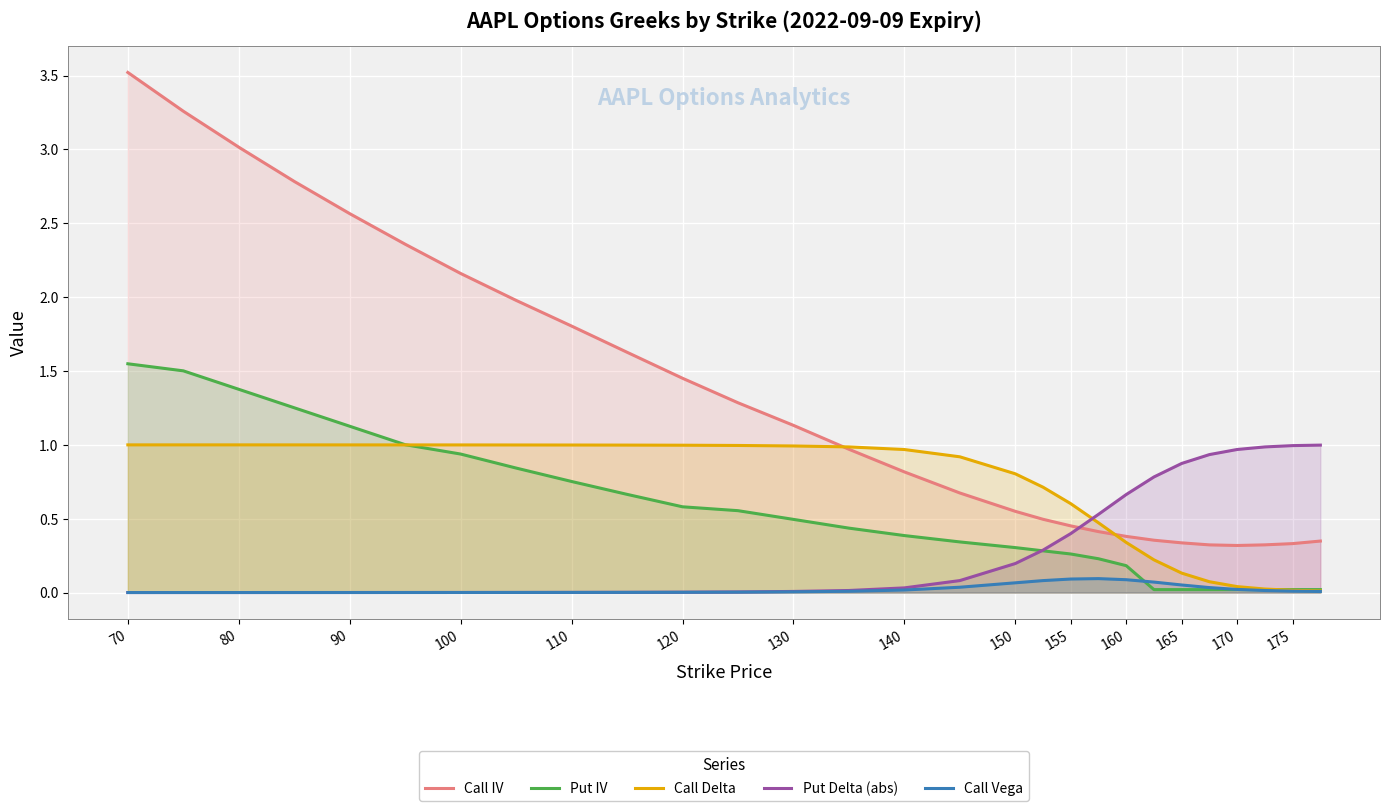

Which series has the largest total across all categories?

Call IV